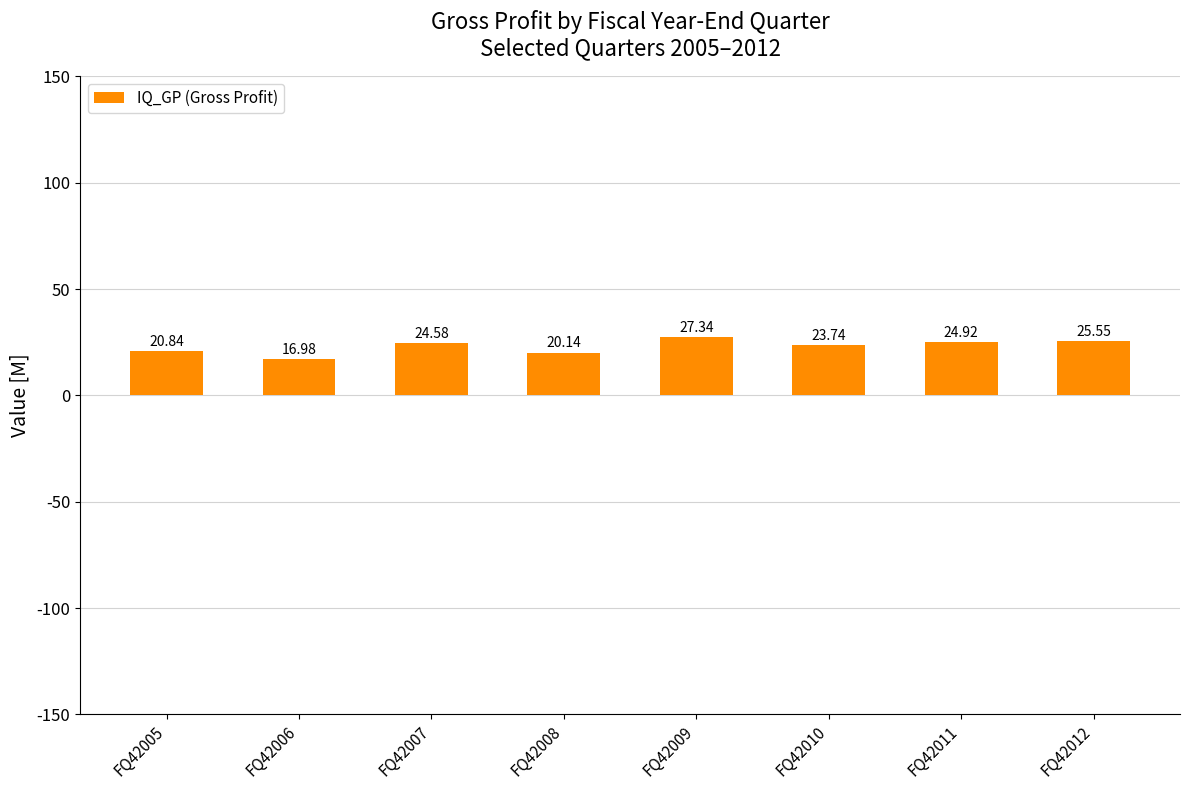

How many values are below 24?

4